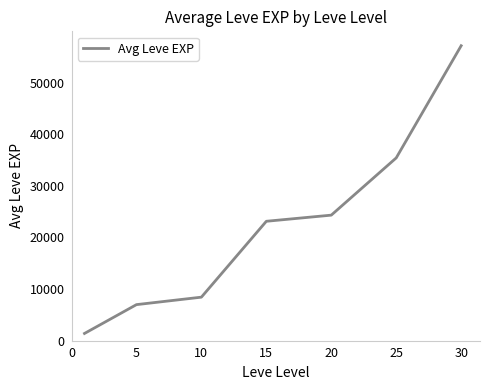

What is the minimum value shown in the chart?

1365